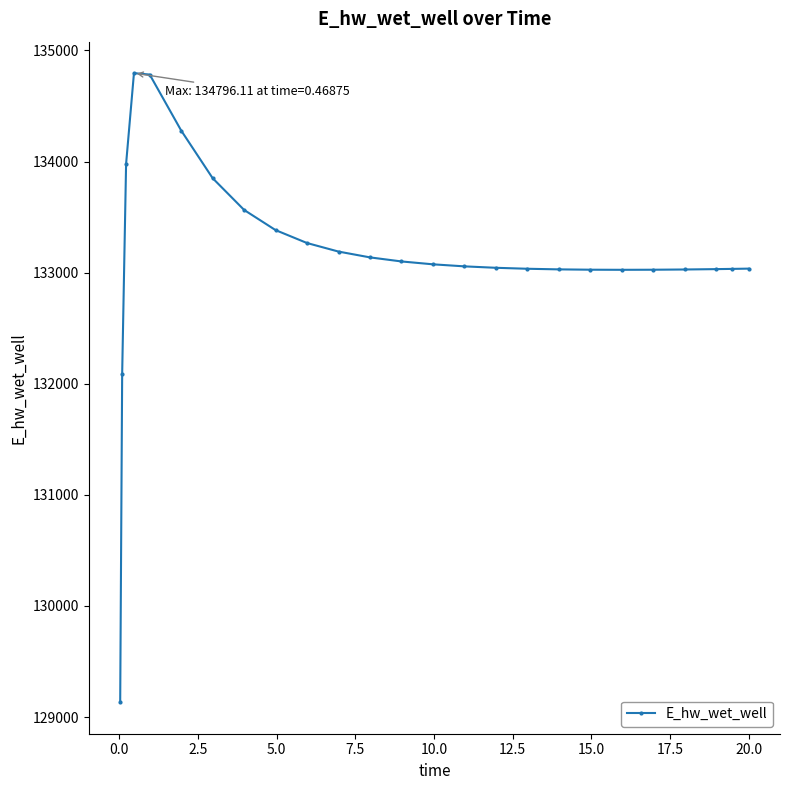

What is the value of the 16th point from the left?

133043.8